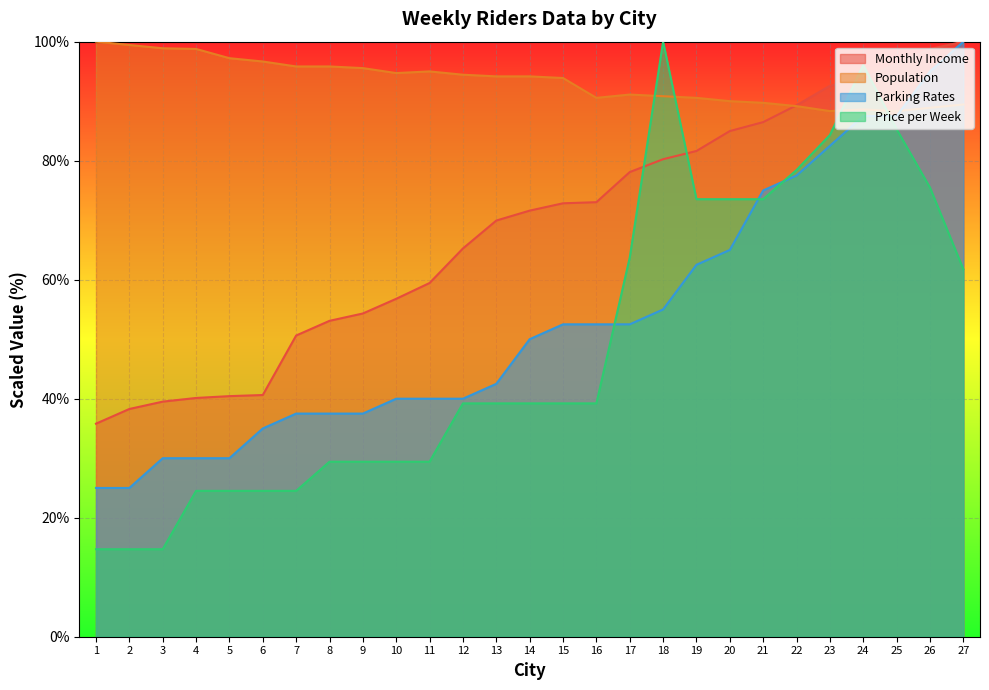

How many series are shown in this chart?

4